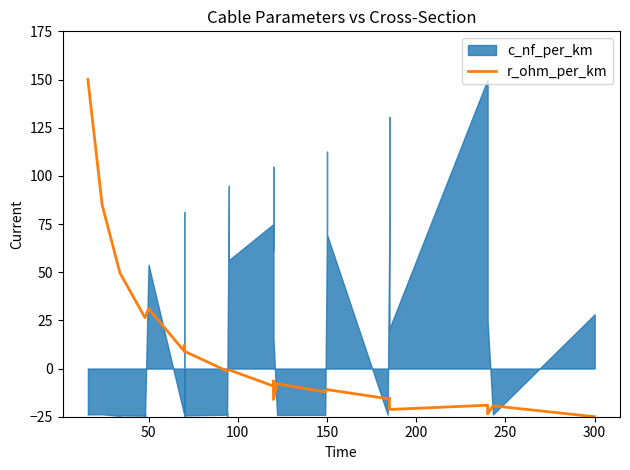

What is the difference between the second highest and minimum values?

109.9